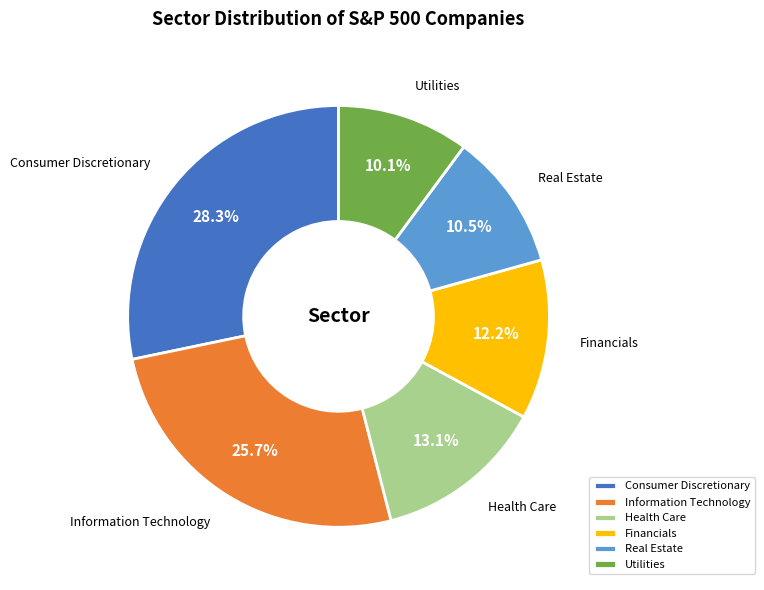

Is there a majority slice in this chart?

No